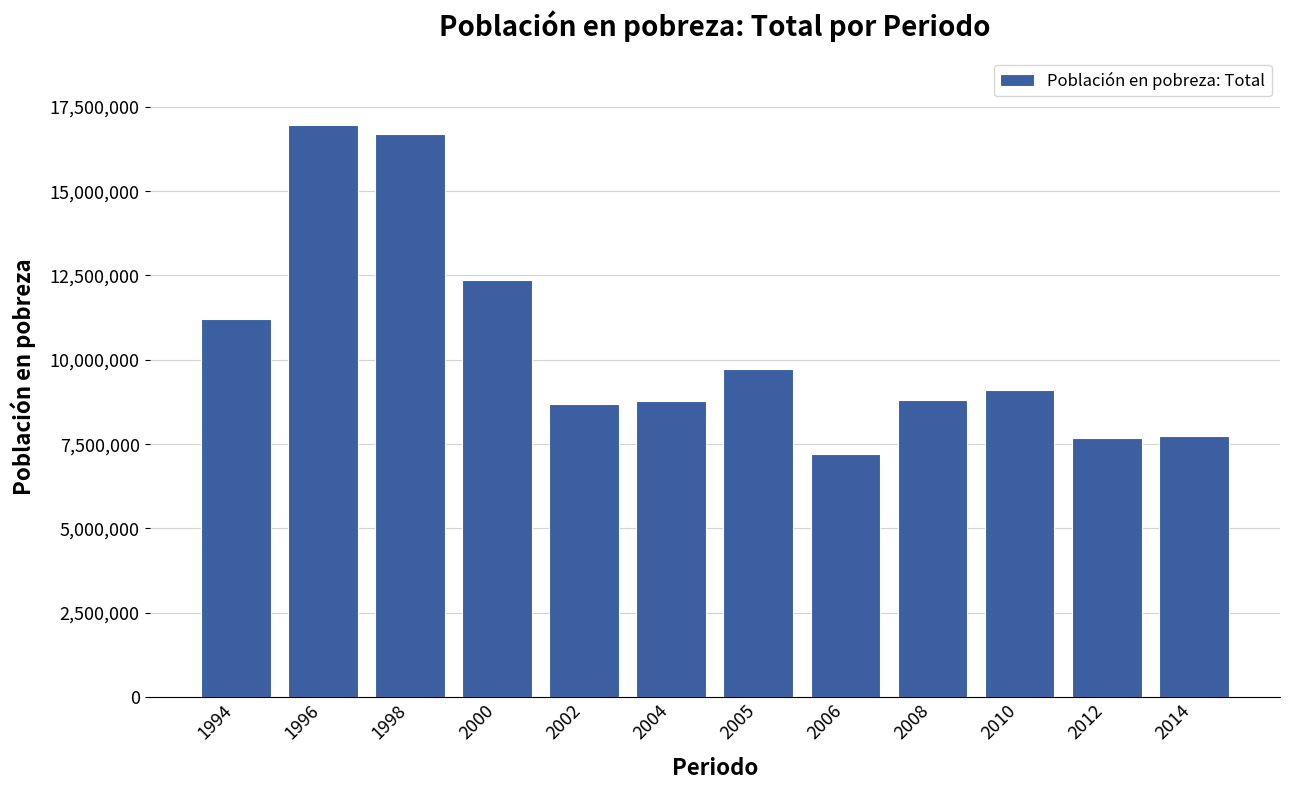

What is the difference between the second highest and minimum values?

9496296